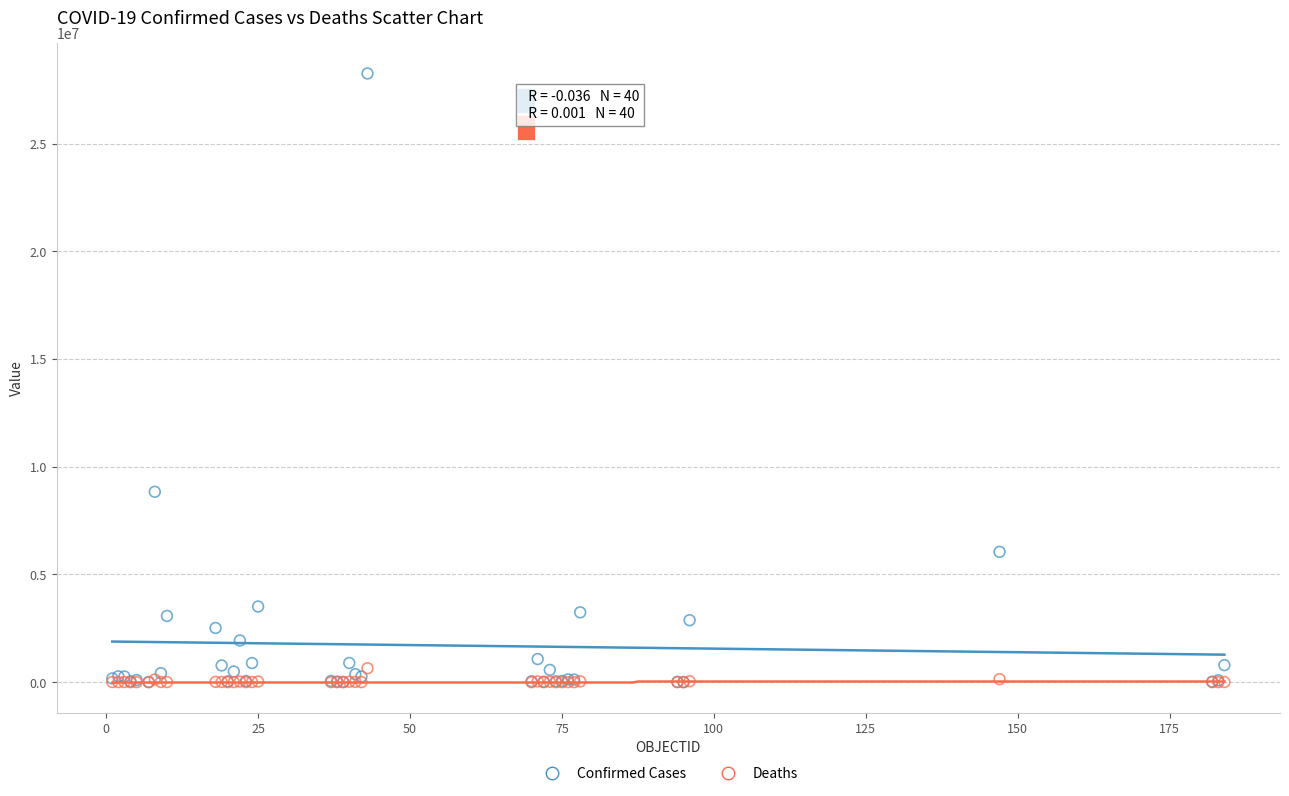

In the Confirmed Cases series, what Y value is closest to 14132852?

8838674